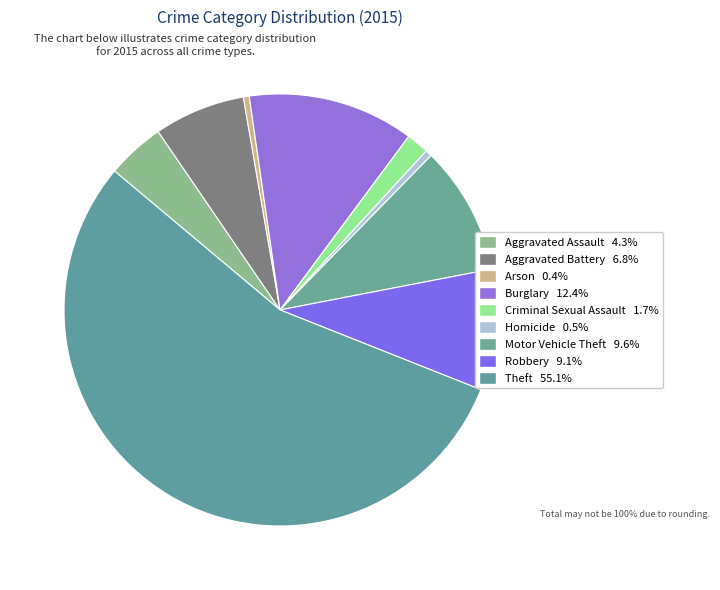

To the nearest percent, what is the difference between the Arson and Robbery slice percentages?

9%